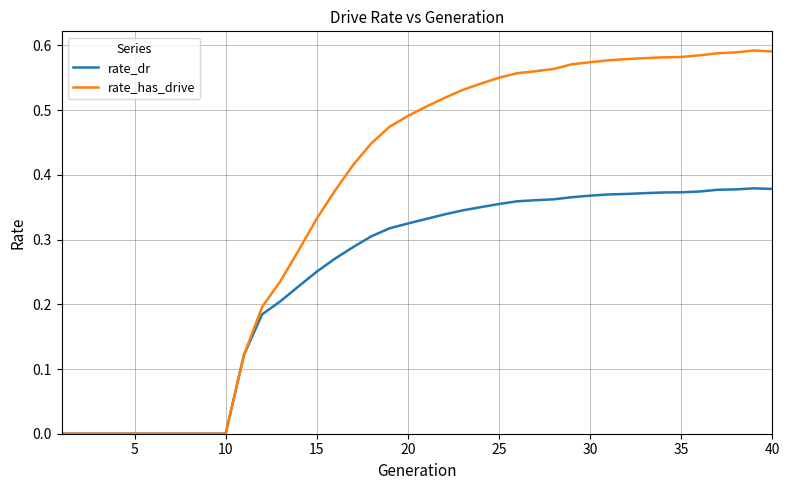

Which series has the largest total across all categories?

rate_has_drive